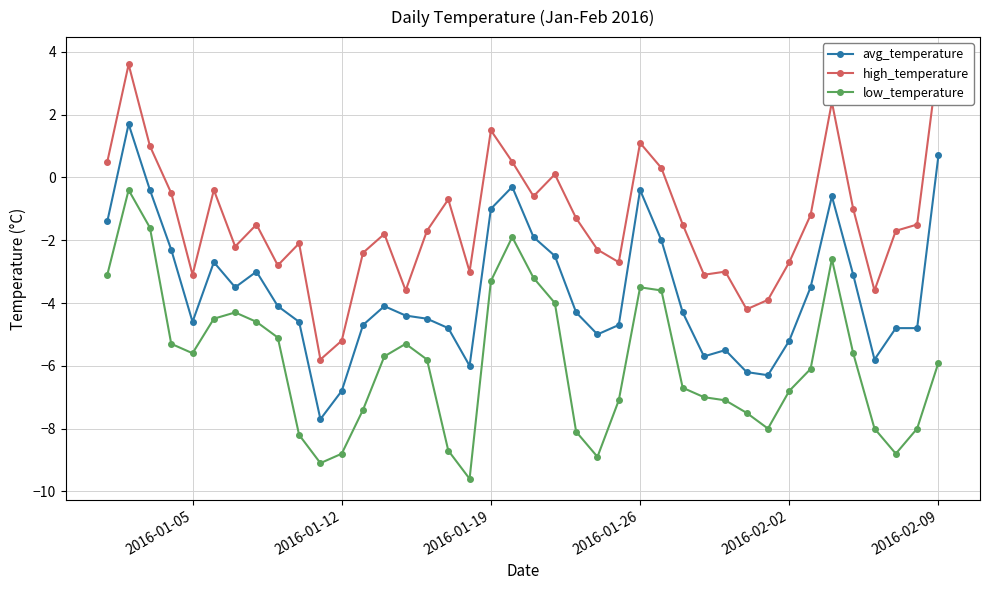

What is the highest value of the avg_temperature series?

1.7